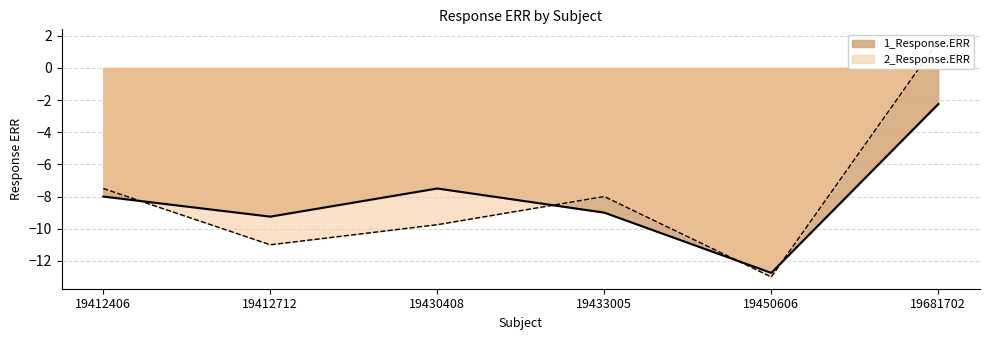

The value of 2_Response.ERR at 19450606 is -17.4. True or false?

False